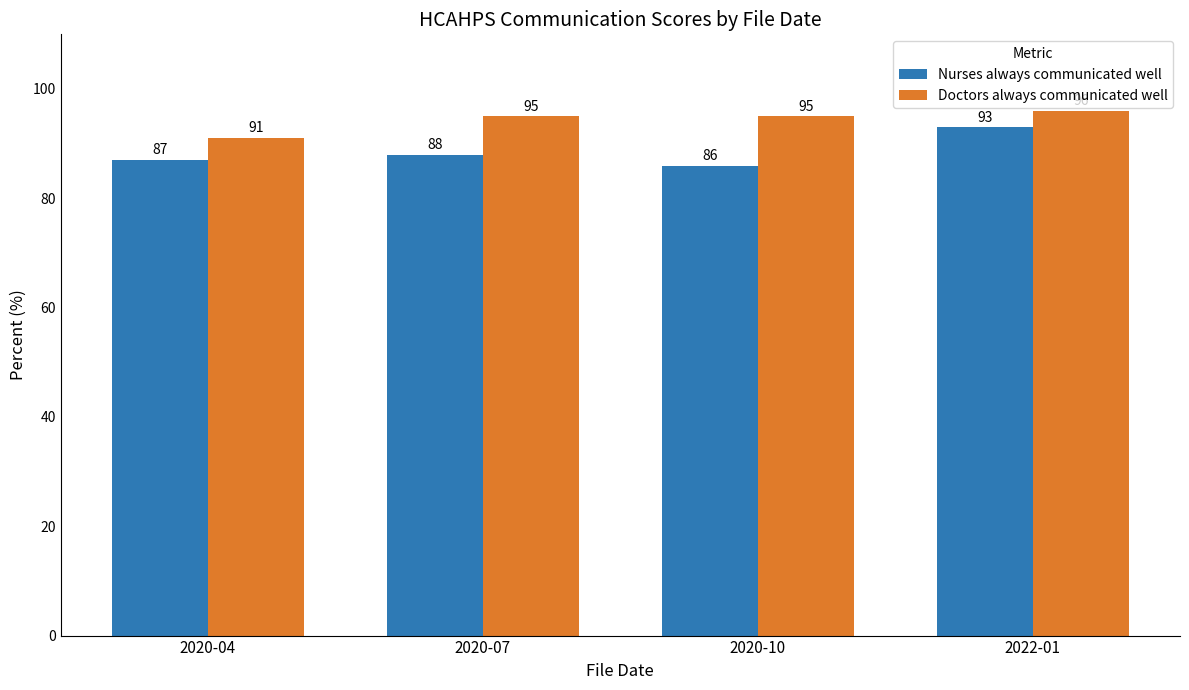

Reading right to left, transcribe all the data shown in this chart.

Nurses always communicated well: 93	86	88	87
Doctors always communicated well: 96	95	95	91